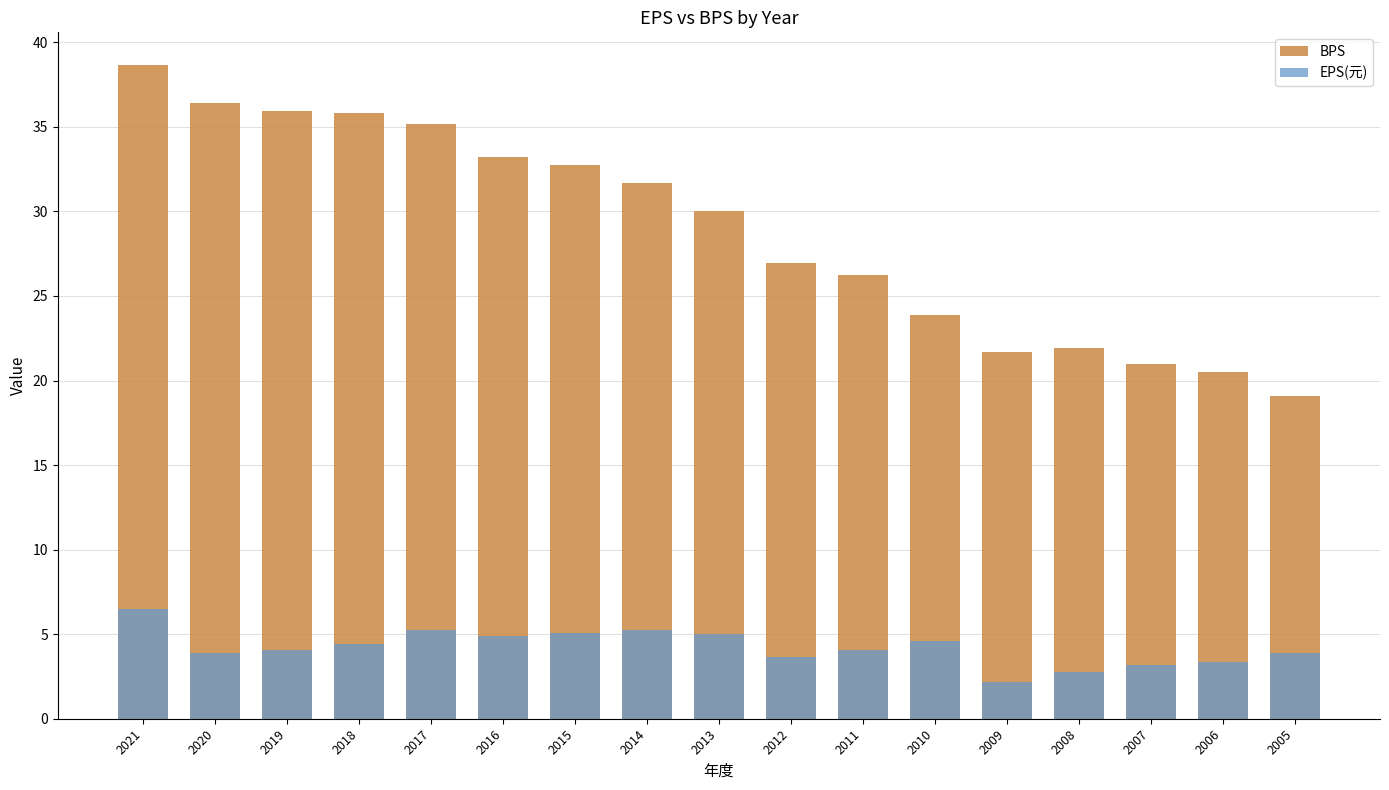

What are all the series names shown in the legend?

BPS, EPS(元)